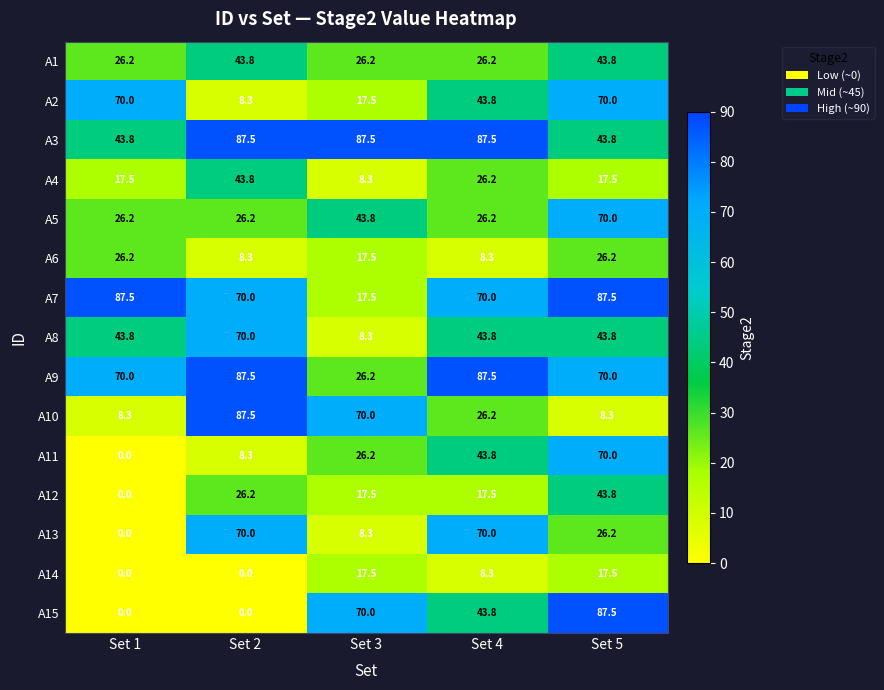

At which category is the sum across all series the highest?

Set 5